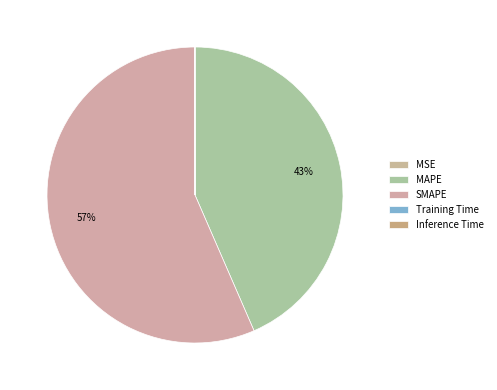

True or false: Training Time accounts for 12% of the total.

False